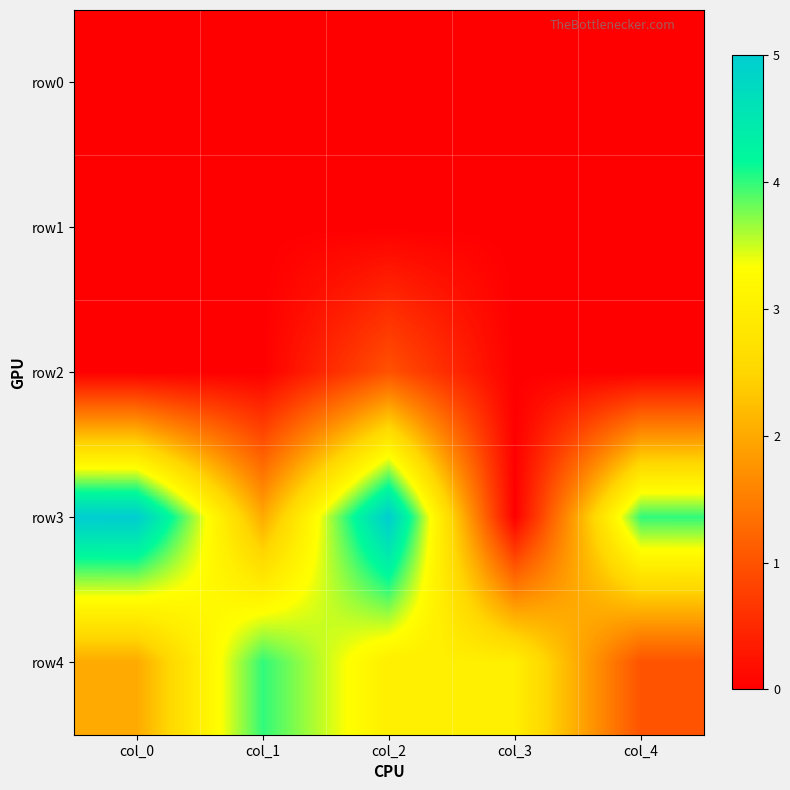

Reading left to right, list all the values displayed in this chart.

row0: col_0=0	col_1=0	col_2=0	col_3=0	col_4=0
row1: col_0=0	col_1=0	col_2=0	col_3=0	col_4=0
row2: col_0=0	col_1=0	col_2=1	col_3=0	col_4=0
row3: col_0=5	col_1=2	col_2=5	col_3=0	col_4=4
row4: col_0=2	col_1=4	col_2=3	col_3=3	col_4=1